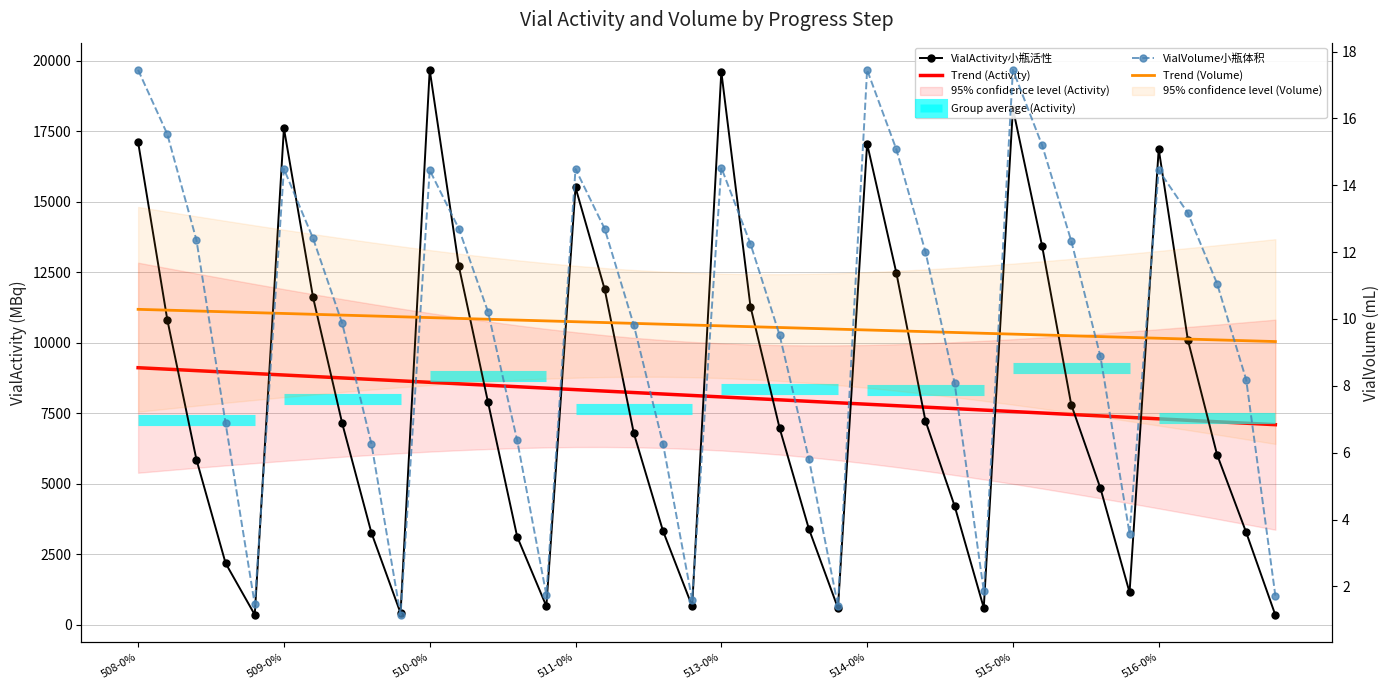

Reading left to right, extract all data points from this chart.

VialActivity小瓶活性: 17120.9	10828.8	5863.8	2187.2	359.3	17613.2	11611.9	7143.3	3268.9	417.5	19682.6	12715.9	7895.3	3126.0	661.5	15515.0	11904.0	6793.5	3331.8	661.0	19616.2	11288.6	6974.0	3413.4	594.1	17062.4	12497.1	7237.6	4219.9	603.9	18309.8	13441.5	7811.4	4847.9	1150.7	16875.0	10104.4	6040.3	3277.9	348.0
Trend (Activity): 9120.7	9068.9	9017.1	8965.2	8913.4	8861.6	8809.8	8758.0	8706.2	8654.4	8602.6	8550.8	8499.0	8447.1	8395.3	8343.5	8291.7	8239.9	8188.1	8136.3	8084.5	8032.7	7980.9	7929.1	7877.2	7825.4	7773.6	7721.8	7670.0	7618.2	7566.4	7514.6	7462.8	7411.0	7359.2	7307.3	7255.5	7203.7	7151.9	7100.1
VialVolume小瓶体积: 17.5	15.5	12.4	6.9	1.5	14.5	12.4	9.9	6.3	1.1	14.5	12.7	10.2	6.4	1.7	14.5	12.7	9.8	6.3	1.6	14.5	12.2	9.5	5.8	1.4	17.5	15.1	12.0	8.1	1.9	17.5	15.2	12.3	8.9	3.6	14.5	13.2	11.1	8.2	1.7
Trend (Volume): 10.3	10.3	10.2	10.2	10.2	10.2	10.1	10.1	10.1	10.1	10.0	10.0	10.0	10.0	9.9	9.9	9.9	9.9	9.8	9.8	9.8	9.8	9.7	9.7	9.7	9.7	9.6	9.6	9.6	9.6	9.5	9.5	9.5	9.5	9.4	9.4	9.4	9.4	9.3	9.3